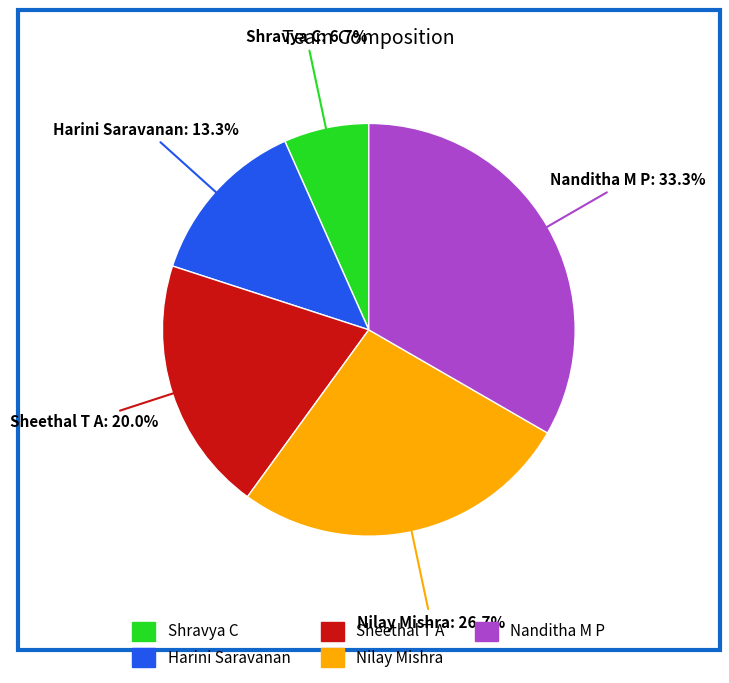

True or false: Nanditha M P accounts for 33% of the total.

True